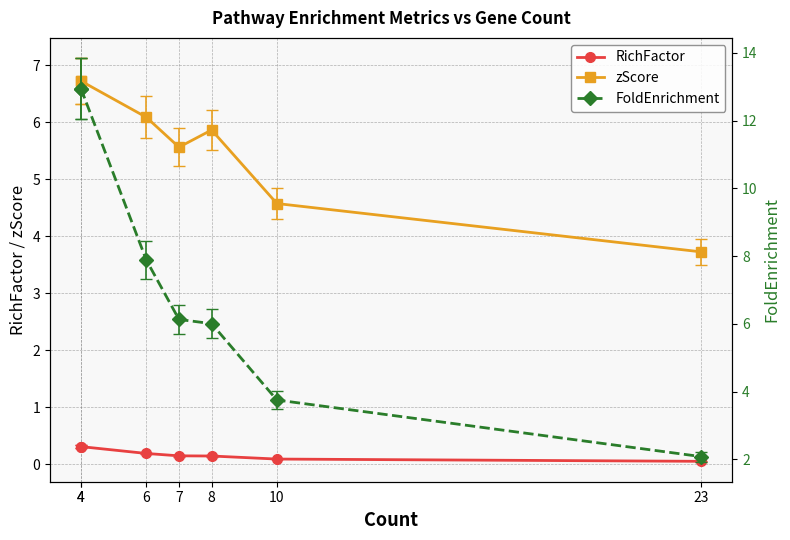

What is the sum of all FoldEnrichment values?

51.8